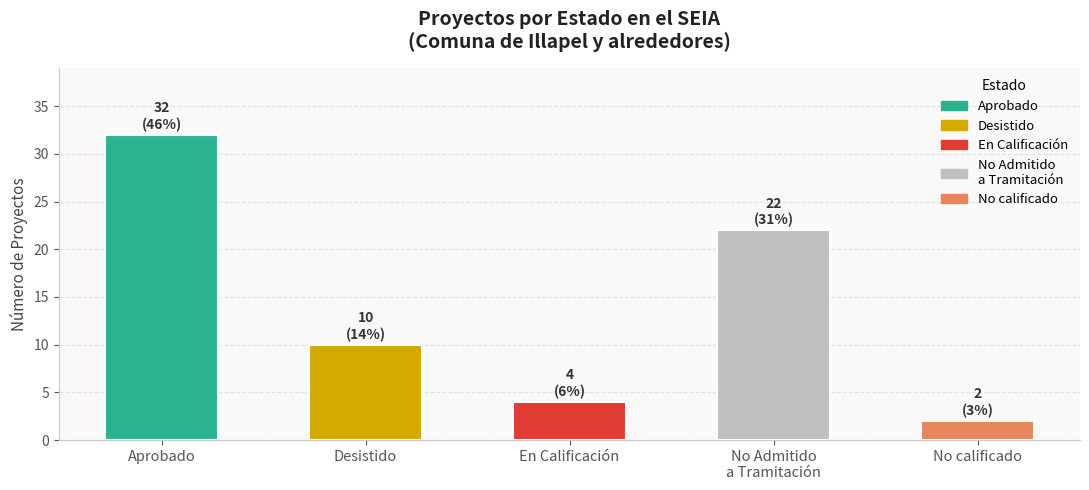

Are the bars horizontal?

No